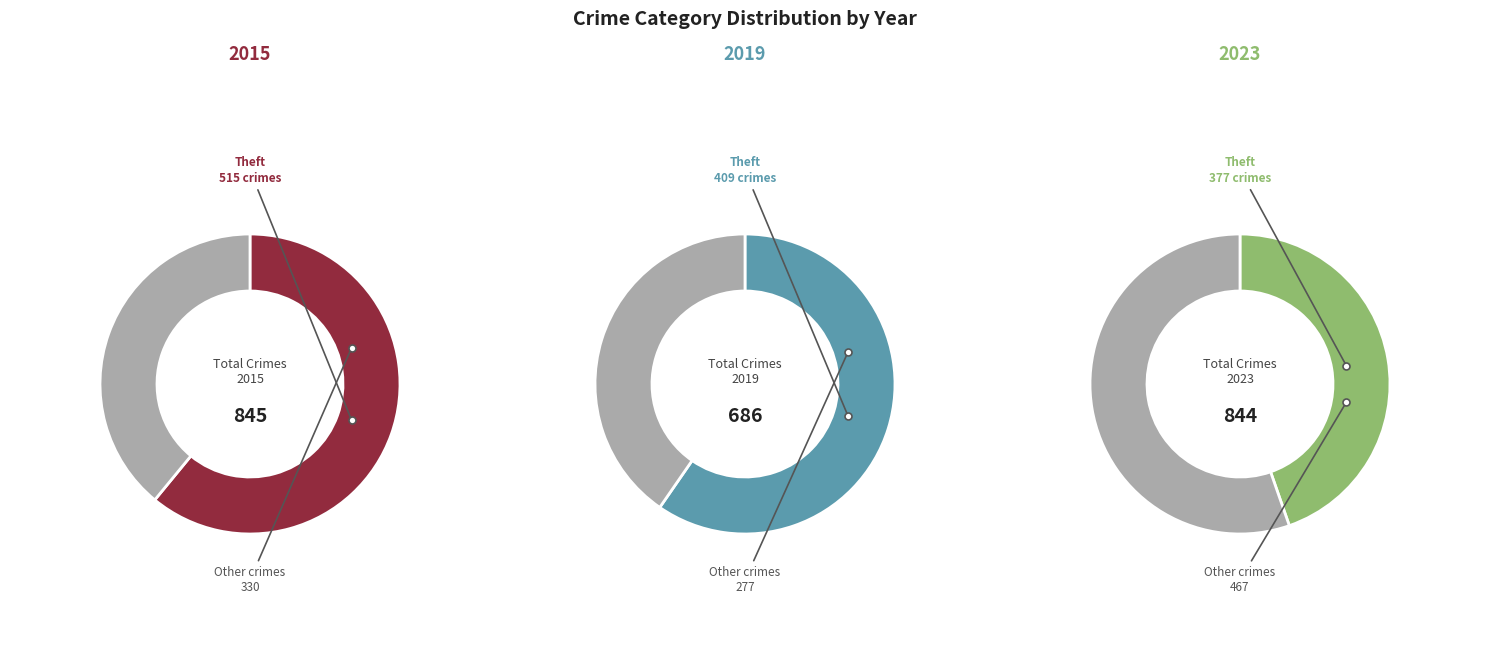

Does any single category account for the majority?

Yes